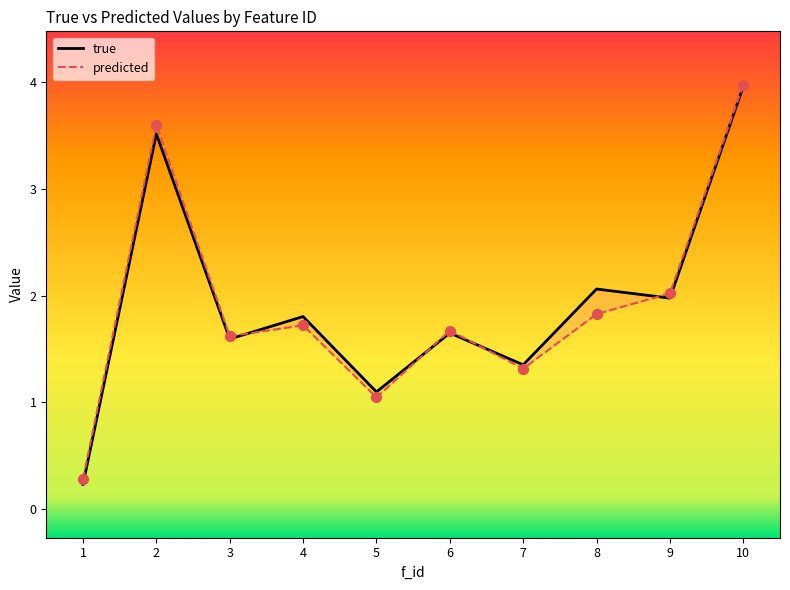

What are all the series names shown in the legend?

true, predicted